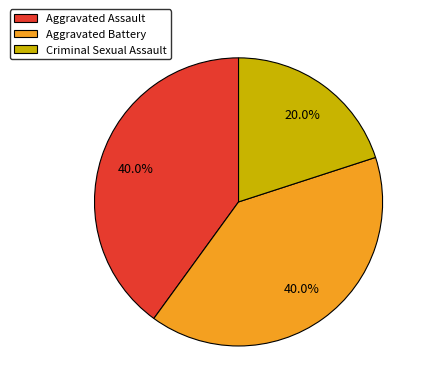

True or false: Aggravated Assault accounts for 40% of the total.

True